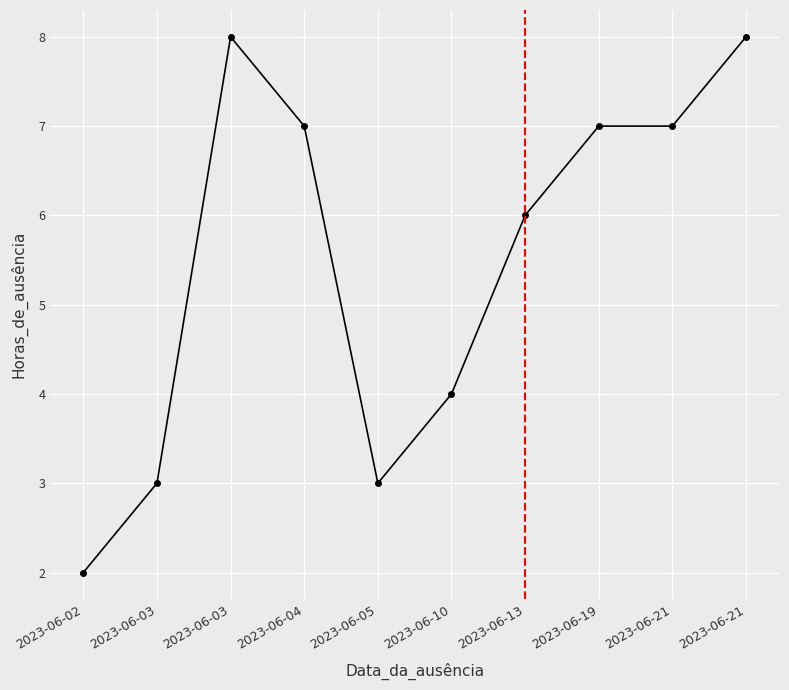

What is the minimum value shown in the chart?

2